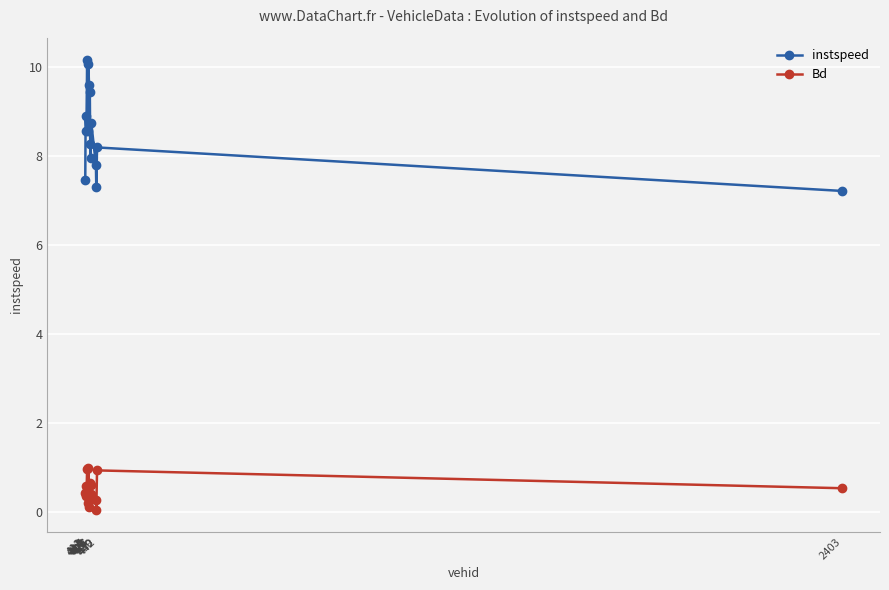

Which series has the largest total across all categories?

instspeed